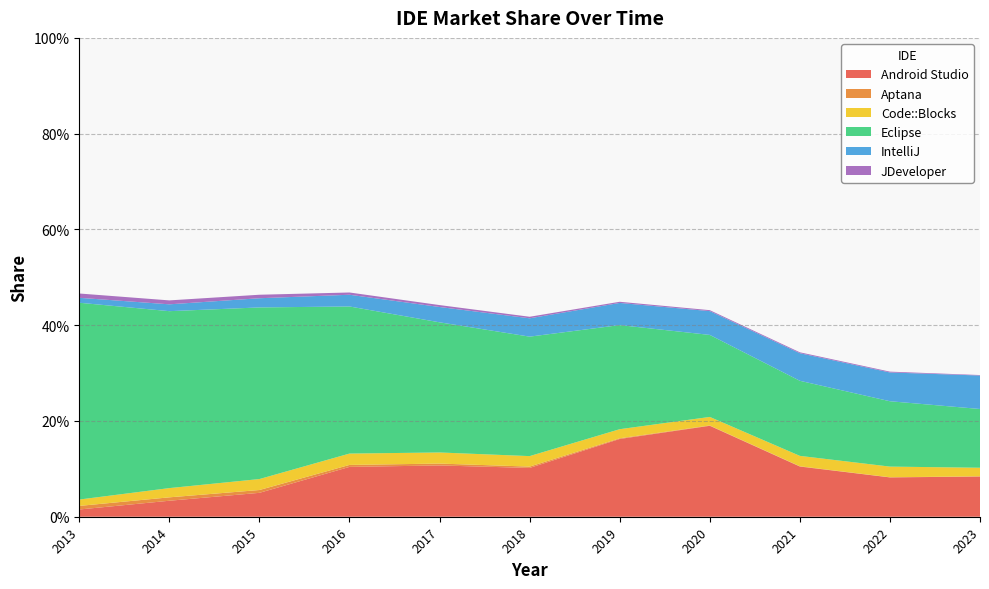

Reading left to right, extract all data points from this chart.

Android Studio: 0.0	0.0	0.0	0.1	0.1	0.1	0.2	0.2	0.1	0.1	0.1
Aptana: 0.0	0.0	0.0	0.0	0.0	0.0	0.0	0.0	0.0	0.0	0.0
Code::Blocks: 0.0	0.0	0.0	0.0	0.0	0.0	0.0	0.0	0.0	0.0	0.0
Eclipse: 0.4	0.4	0.4	0.3	0.3	0.2	0.2	0.2	0.2	0.1	0.1
IntelliJ: 0.0	0.0	0.0	0.0	0.0	0.0	0.0	0.0	0.1	0.1	0.1
JDeveloper: 0.0	0.0	0.0	0.0	0.0	0.0	0.0	0.0	0.0	0.0	0.0